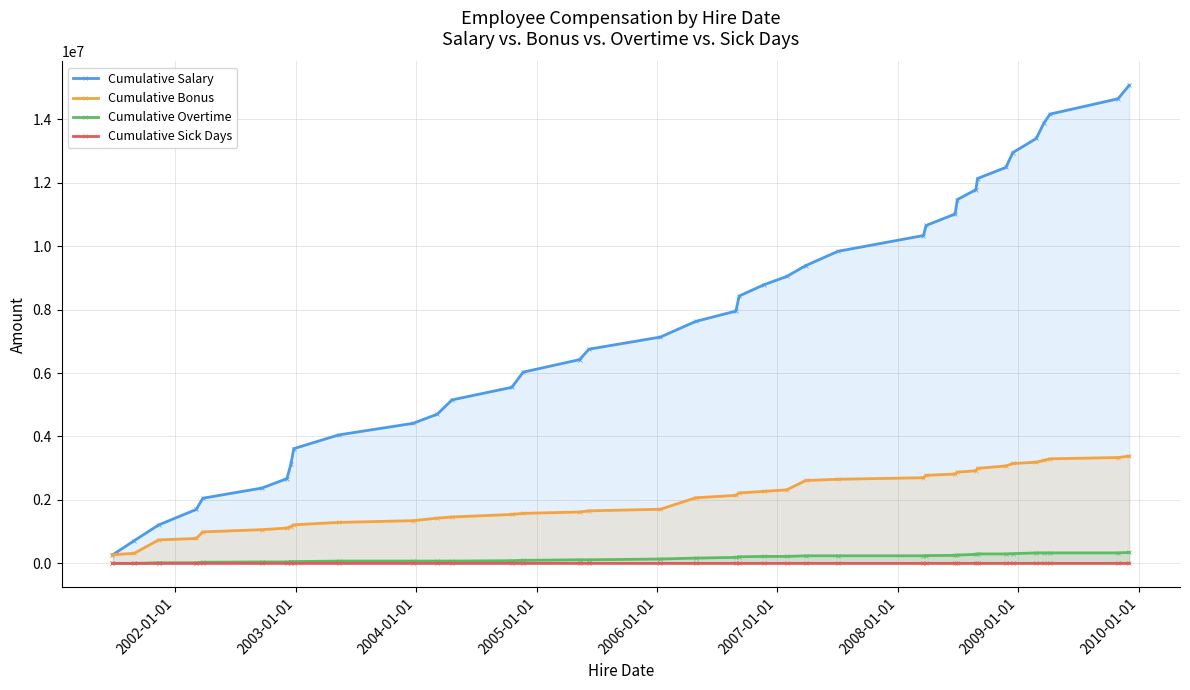

How many values in the Cumulative Bonus series exceed 2143600?

18